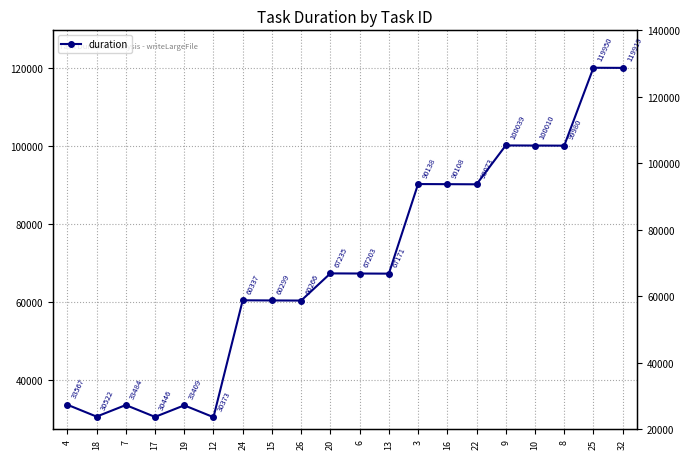

Count the number of data series in this chart.

1